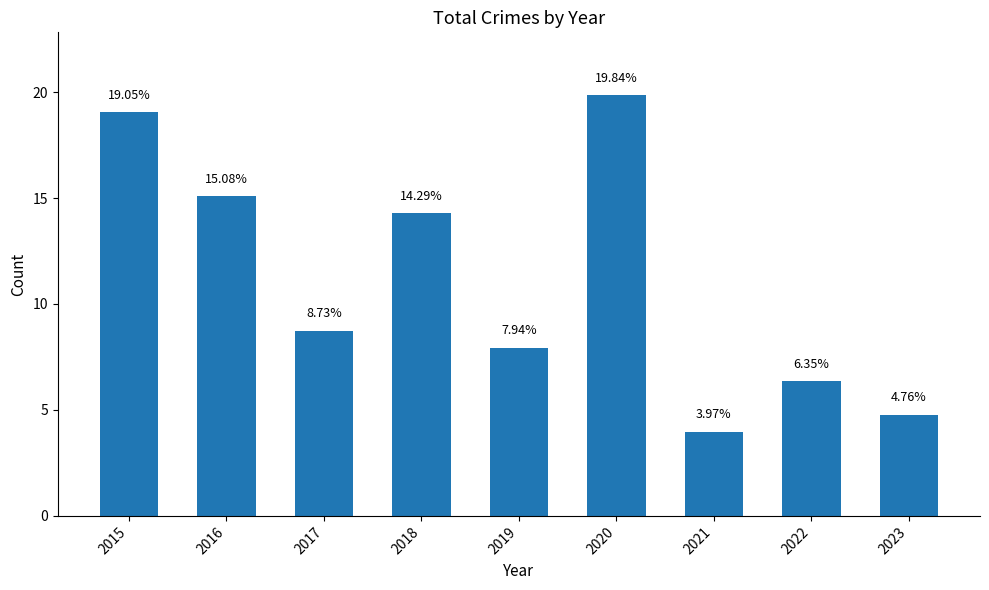

Between 2023 and 2016, which is larger?

2016